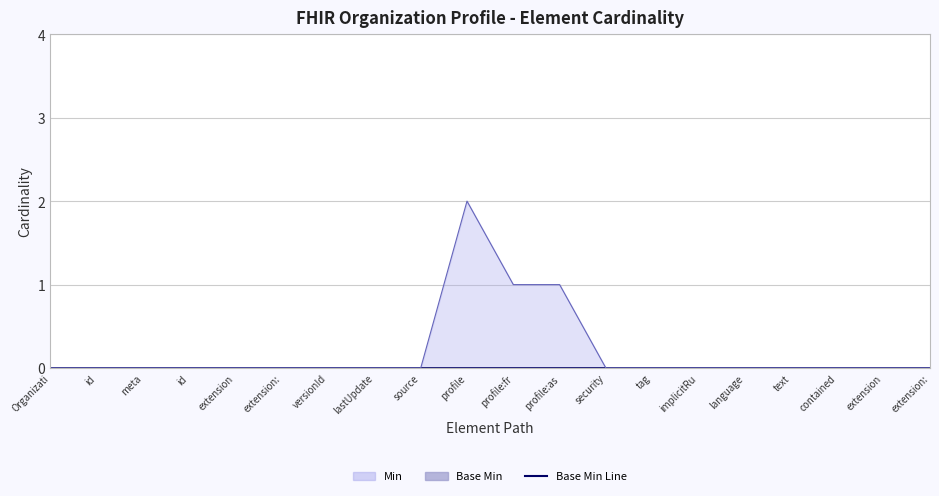

Count the number of values greater than 0.

3